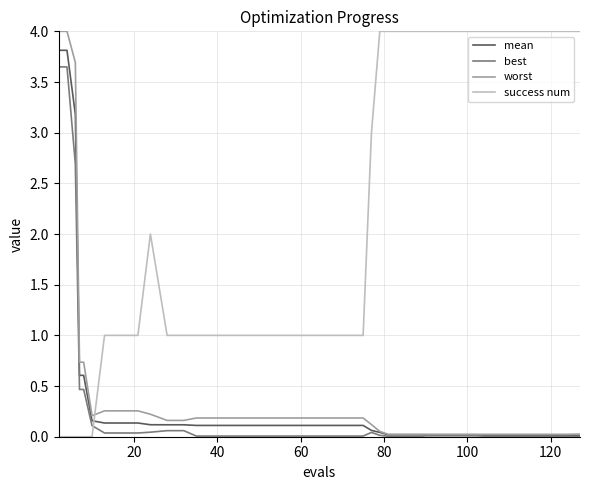

Which series has the largest total across all categories?

success num